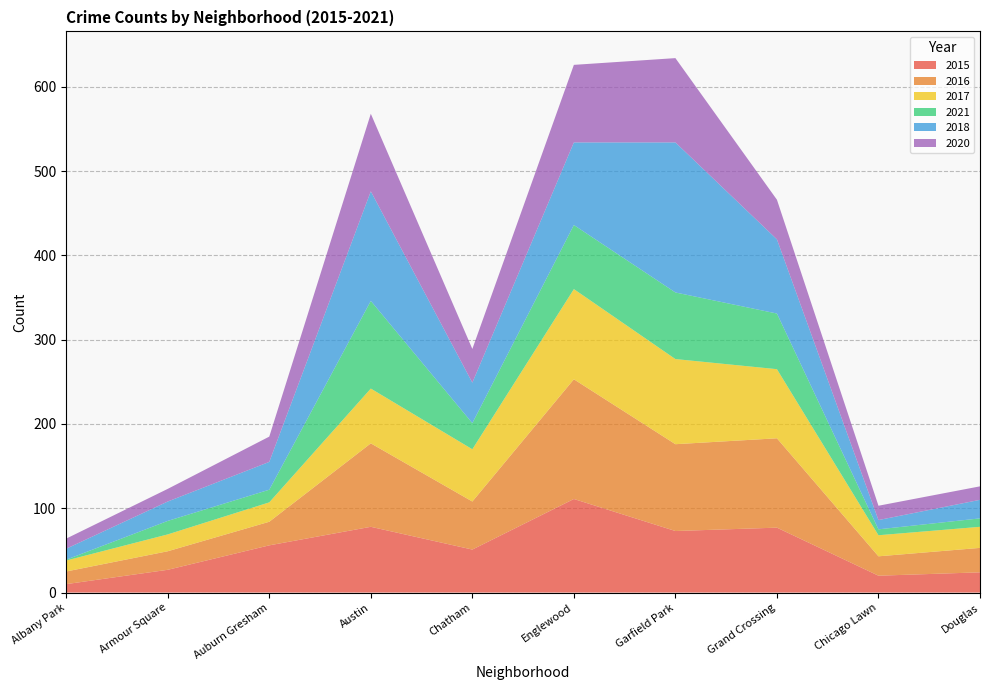

Reading left to right, what are all the values shown in this chart?

2015: Albany Park=10	Armour Square=27	Auburn Gresham=56	Austin=78	Chatham=51	Englewood=111	Garfield Park=73	Grand Crossing=77	Chicago Lawn=20	Douglas=24
2016: Albany Park=15	Armour Square=22	Auburn Gresham=28	Austin=99	Chatham=57	Englewood=142	Garfield Park=103	Grand Crossing=106	Chicago Lawn=23	Douglas=29
2017: Albany Park=13	Armour Square=20	Auburn Gresham=23	Austin=65	Chatham=62	Englewood=107	Garfield Park=101	Grand Crossing=82	Chicago Lawn=25	Douglas=25
2021: Albany Park=1	Armour Square=16	Auburn Gresham=15	Austin=104	Chatham=31	Englewood=76	Garfield Park=79	Grand Crossing=66	Chicago Lawn=7	Douglas=10
2018: Albany Park=13	Armour Square=23	Auburn Gresham=33	Austin=130	Chatham=48	Englewood=98	Garfield Park=178	Grand Crossing=88	Chicago Lawn=11	Douglas=22
2020: Albany Park=12	Armour Square=15	Auburn Gresham=30	Austin=92	Chatham=40	Englewood=92	Garfield Park=100	Grand Crossing=47	Chicago Lawn=17	Douglas=16